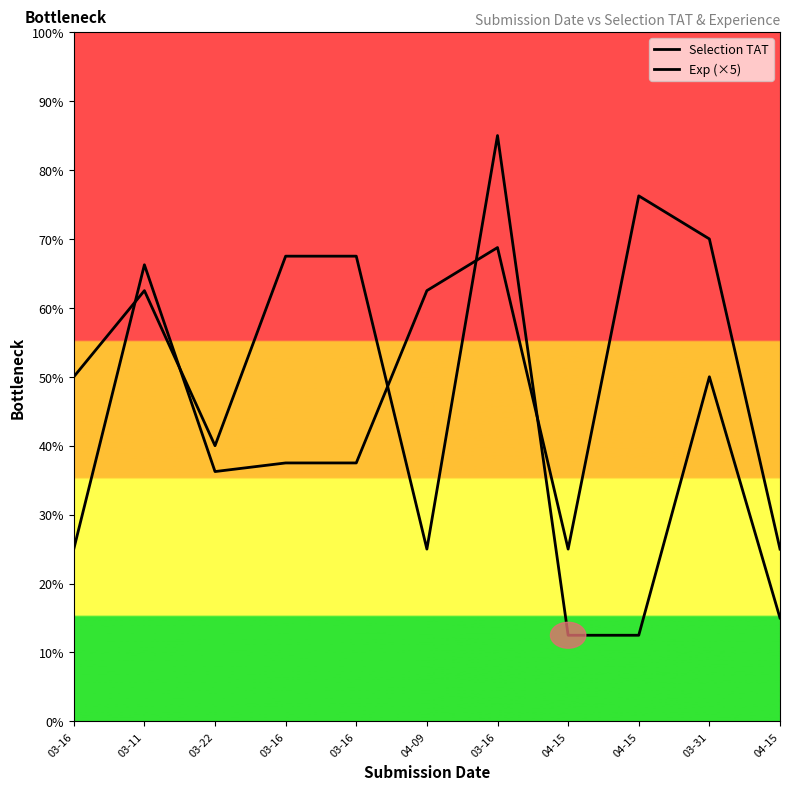

At which category is the sum across all series the highest?

03-16